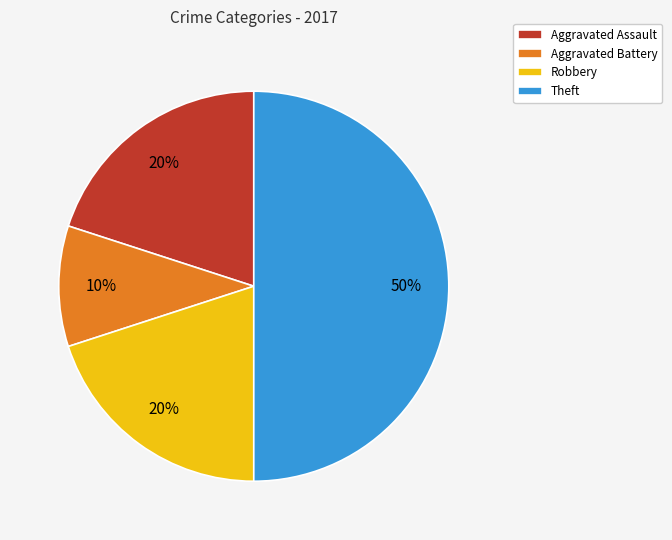

Which slice is the smallest?

Aggravated Battery